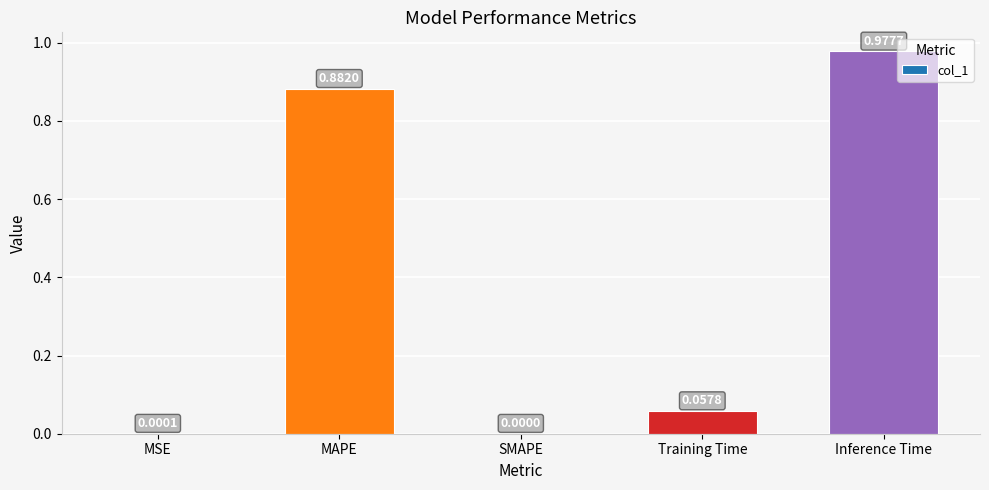

Which label corresponds to the largest value in the chart?

Inference Time